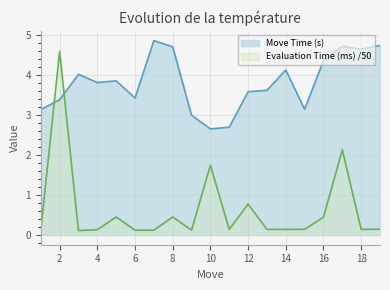

Reading left to right, what are all the values shown in this chart?

Move Time (s): 1=3.1	2=3.4	3=4.0	4=3.8	5=3.9	6=3.4	7=4.9	8=4.7	9=3.0	10=2.7	11=2.7	12=3.6	13=3.6	14=4.1	15=3.1	16=4.4	17=4.7	18=4.6	19=4.7
Evaluation Time (ms): 1=0.1	2=4.6	3=0.1	4=0.1	5=0.5	6=0.1	7=0.1	8=0.5	9=0.1	10=1.7	11=0.1	12=0.8	13=0.1	14=0.1	15=0.1	16=0.4	17=2.1	18=0.1	19=0.1